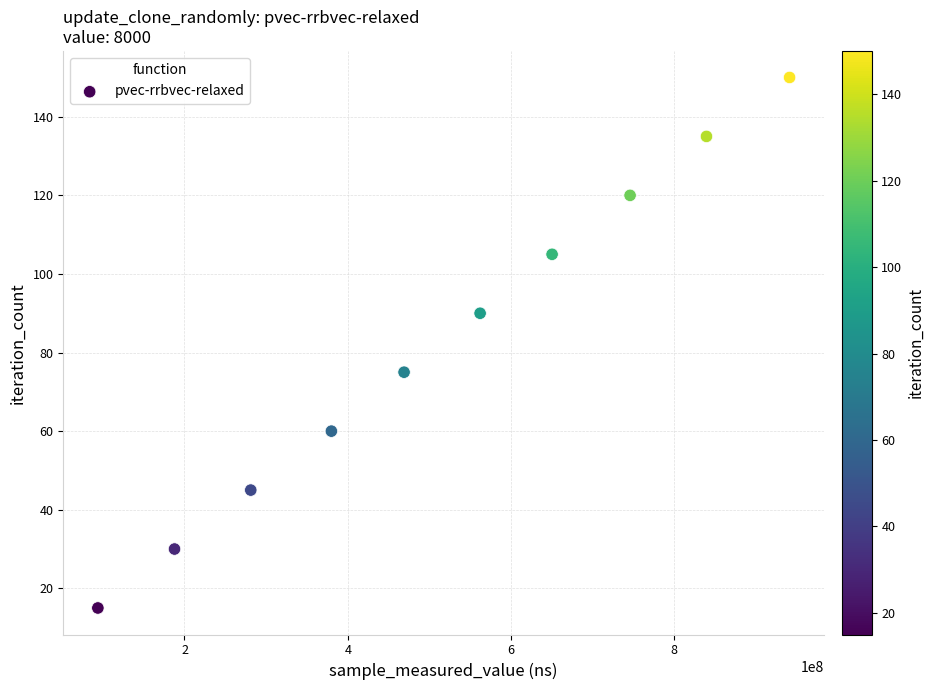

What is the range of X values (max minus min)?

847343771